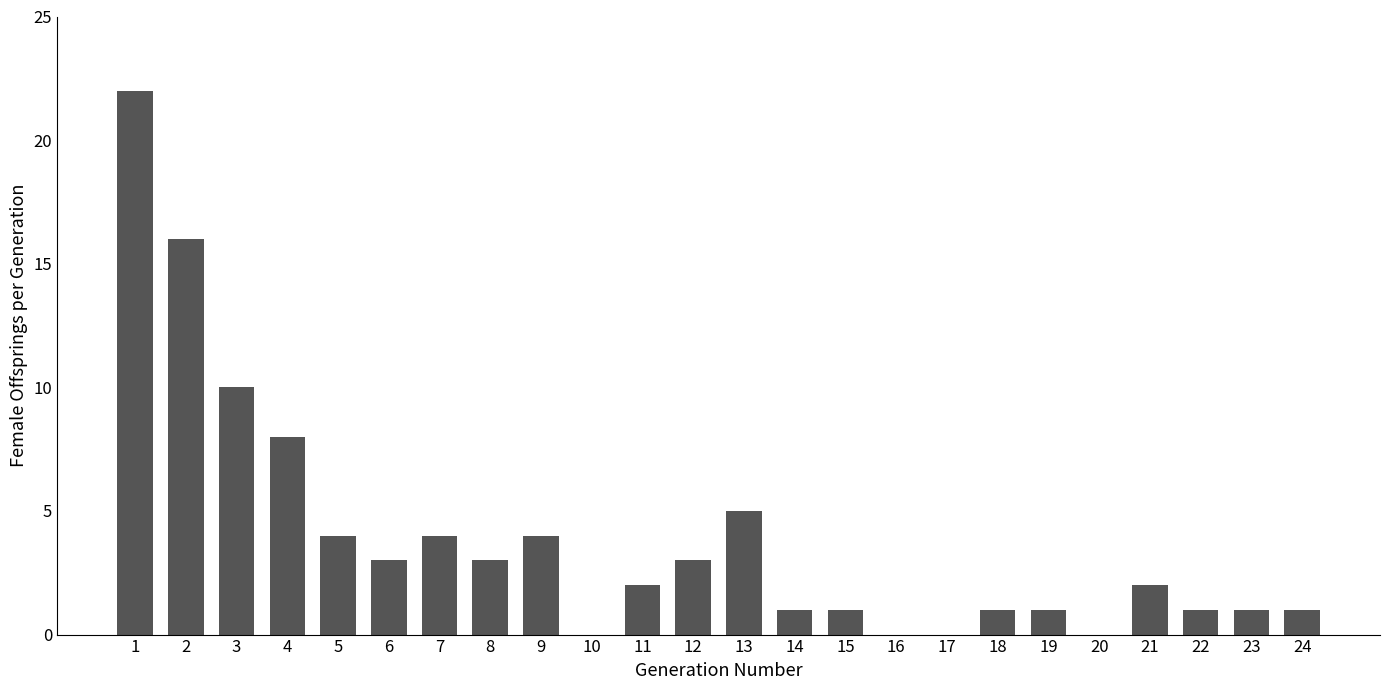

What is the maximum value shown in the chart?

22